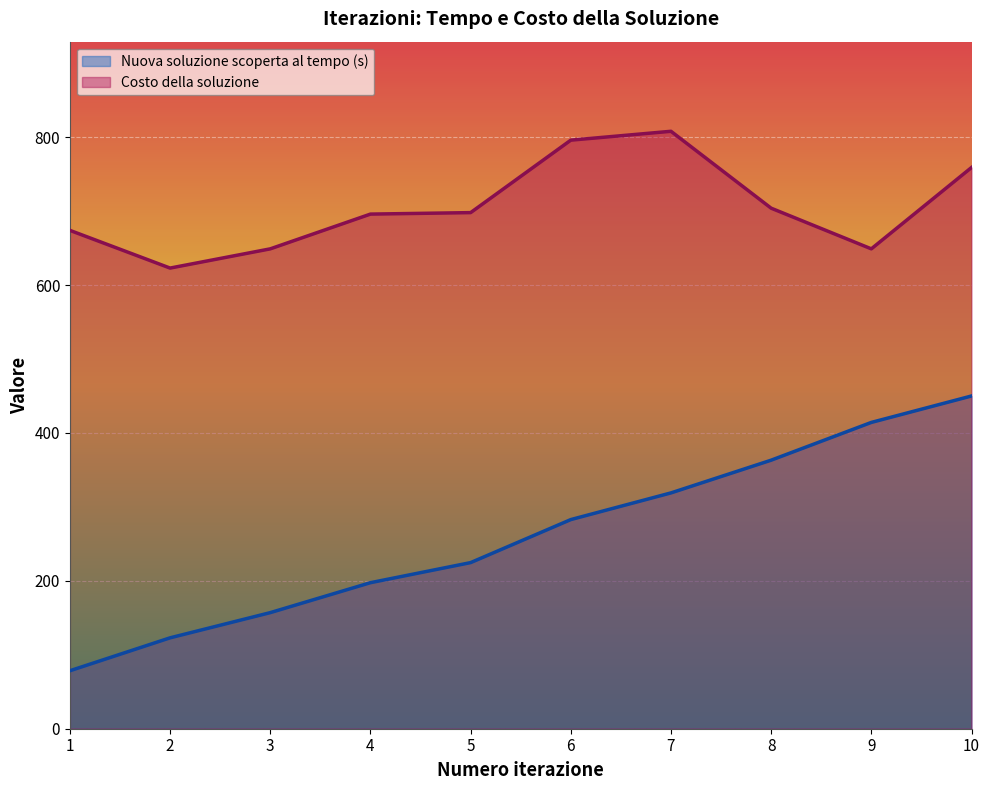

What is the average value of the Costo della soluzione series?

705.6